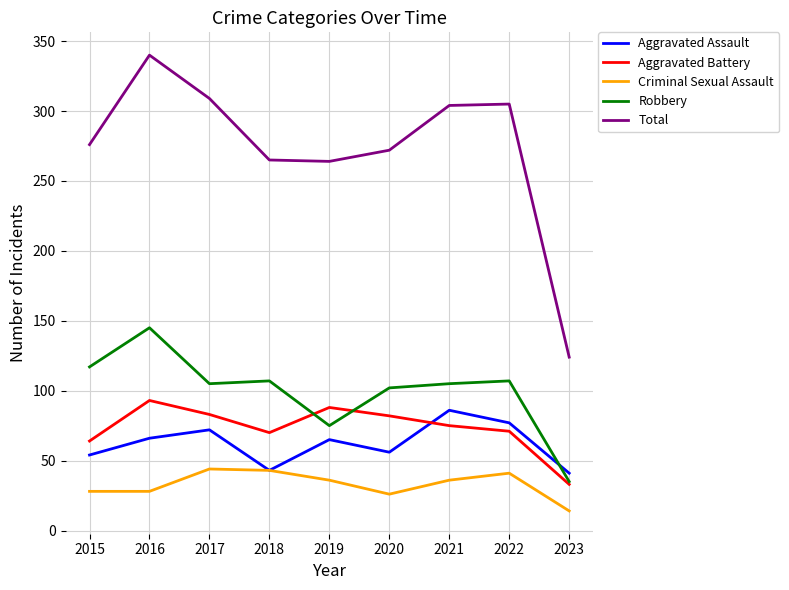

Where do Aggravated Battery and Robbery first cross each other?

2018 and 2019